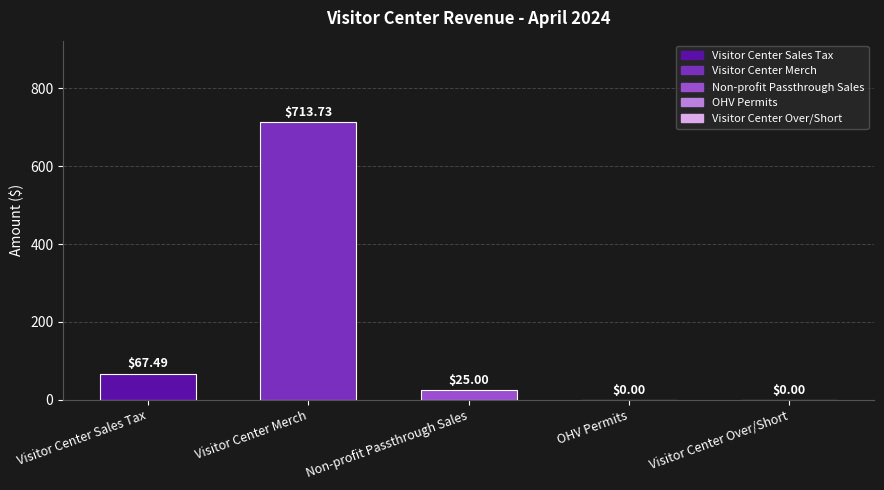

Are the bars horizontal?

No